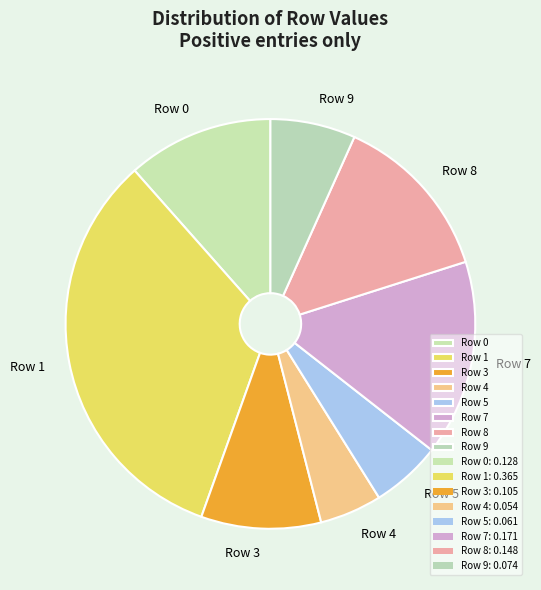

How many segments does this pie chart have?

8